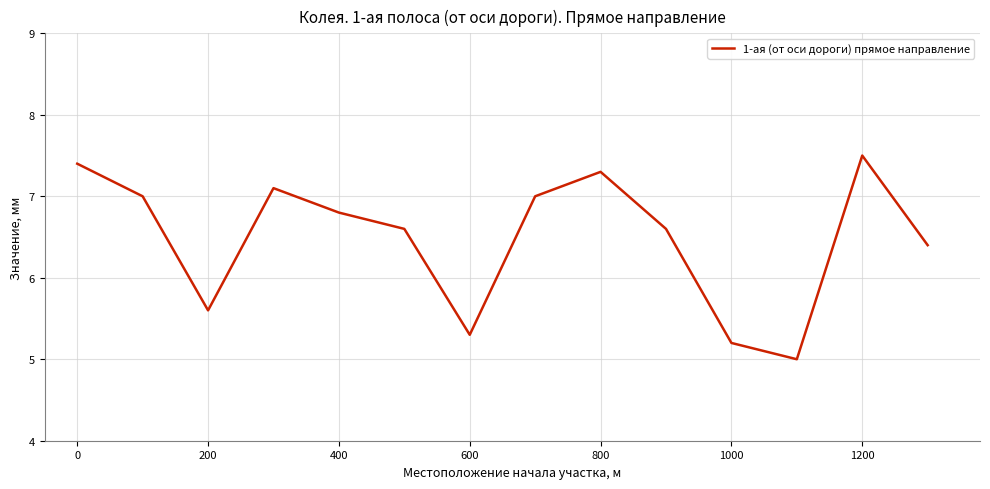

Is this an area chart (filled region under the line)?

No